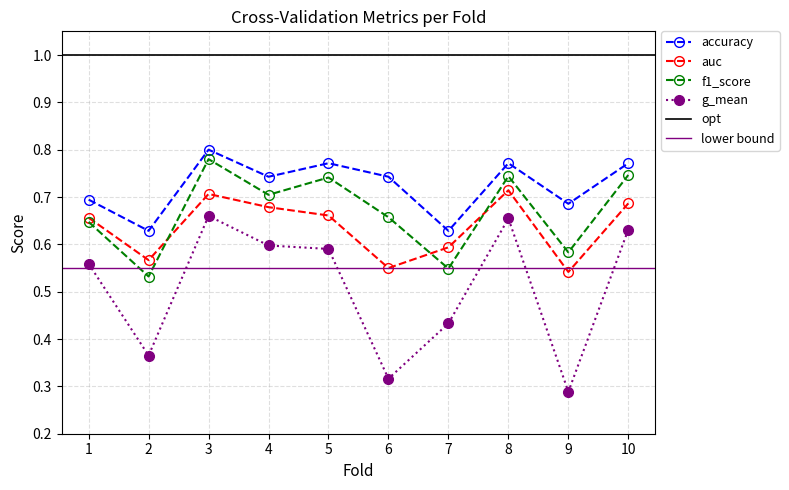

Count the number of data series in this chart.

4